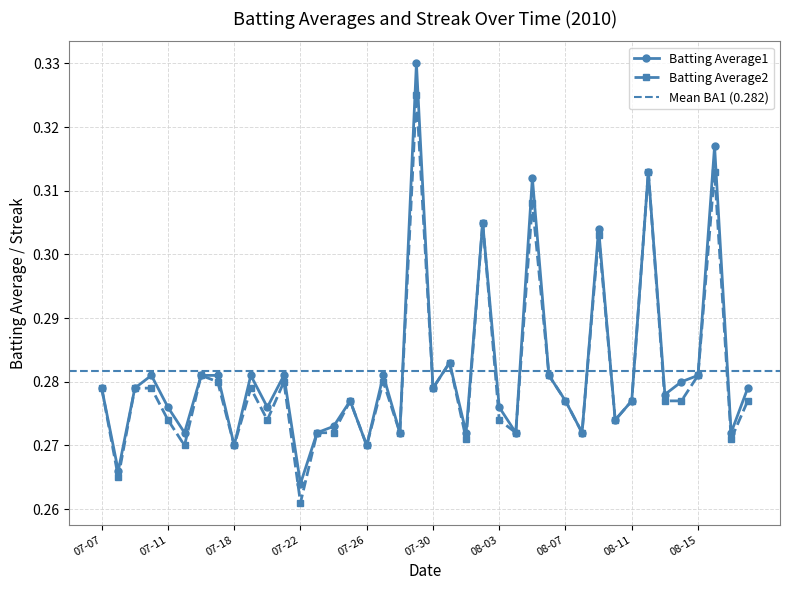

At which label does Batting Average1 reach its minimum?

07-22